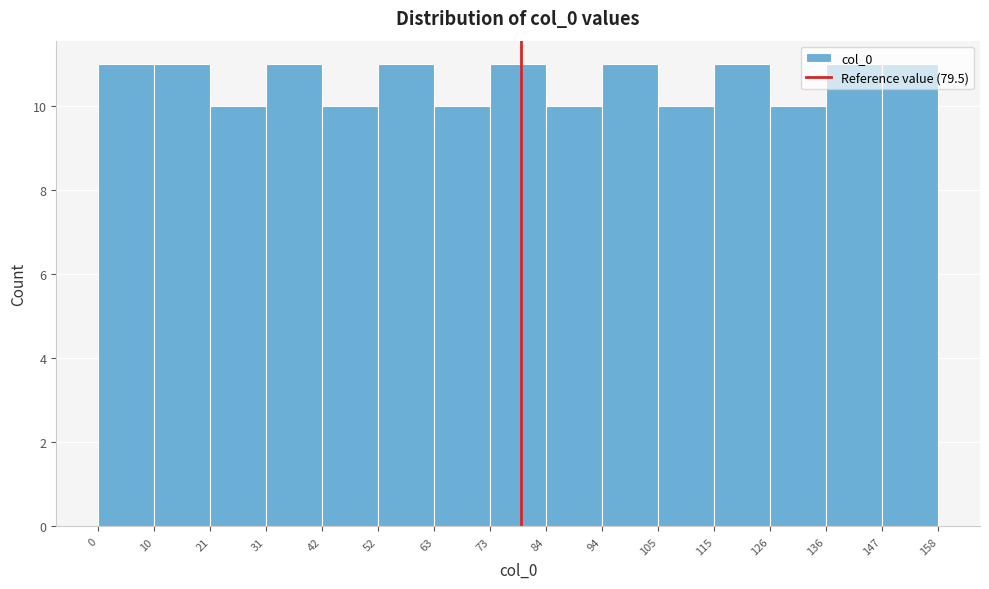

Reading left to right, list every bar in this chart as the range it spans on the x-axis followed by its height. The values are not printed on the chart, so give them approximately, as read against the axis.

0 to 10: 11
10 to 21: 11
21 to 31: 10
31 to 42: 11
42 to 52: 10
52 to 63: 11
63 to 73: 10
73 to 84: 11
84 to 94: 10
94 to 105: 11
105 to 115: 10
115 to 126: 11
126 to 136: 10
136 to 147: 11
147 to 158: 11